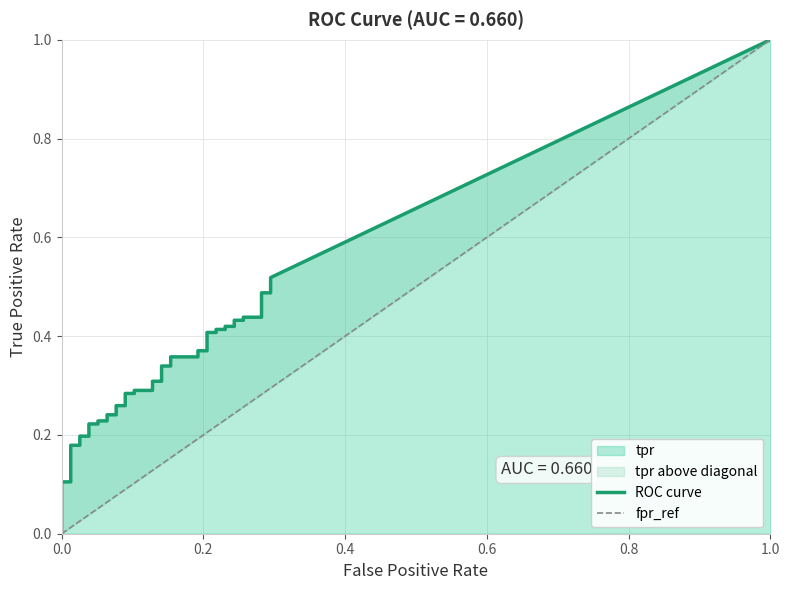

What is the average value of the tpr series?

0.3